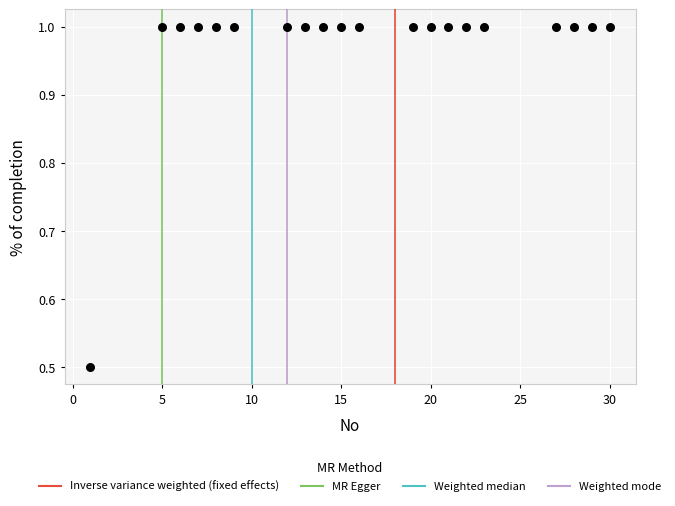

What Y value in the scatter plot is closest to 0?

0.5